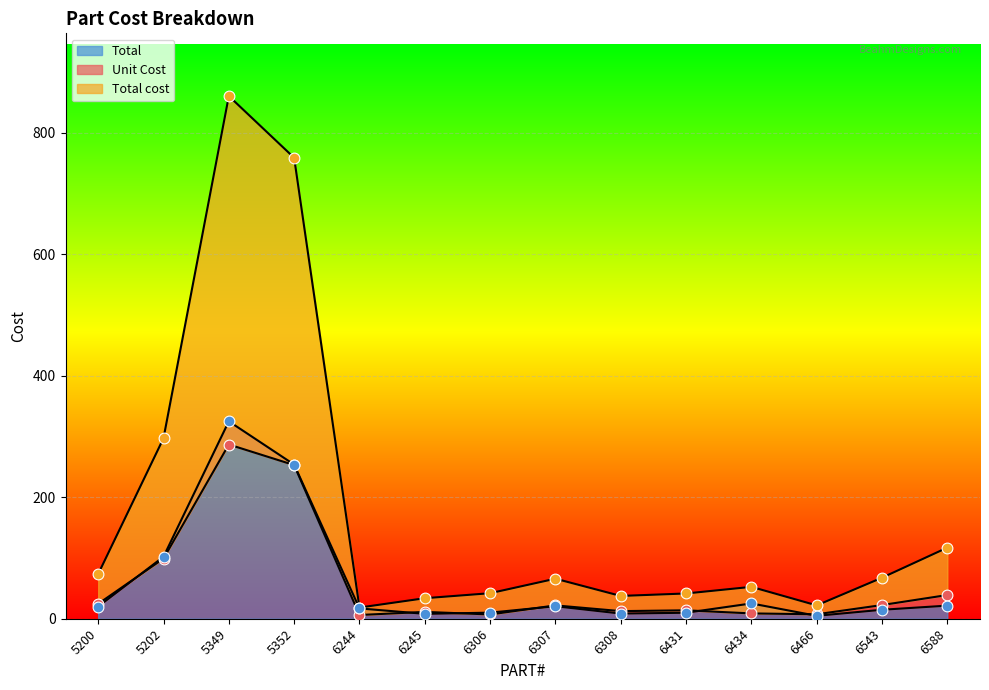

Which series has the largest total across all categories?

Total cost